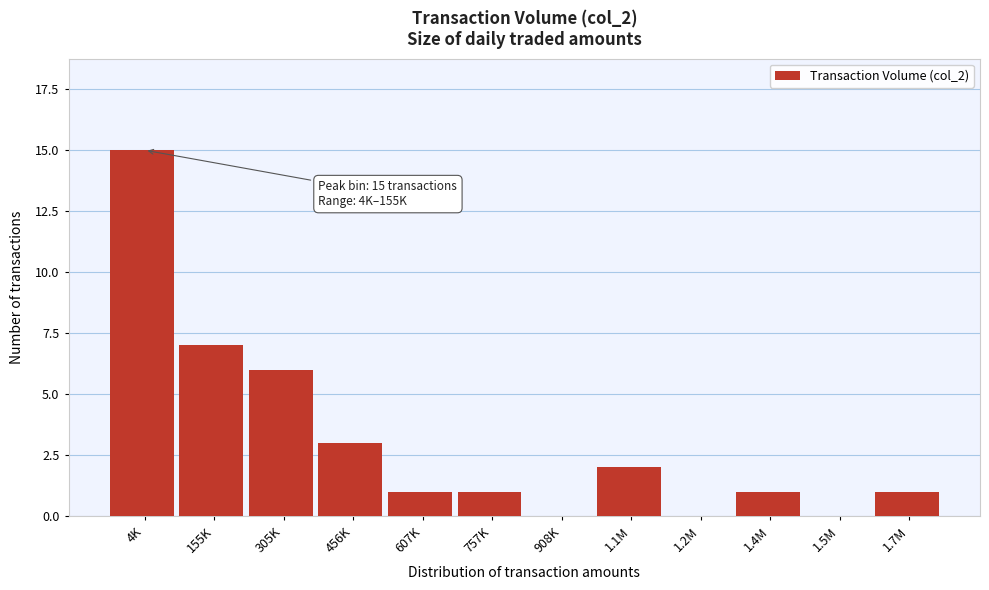

Reading right to left, extract all data points from this chart.

1.7M=1	1.5M=0	1.4M=1	1.2M=0	1.1M=2	908K=0	757K=1	607K=1	456K=3	305K=6	155K=7	4K=15